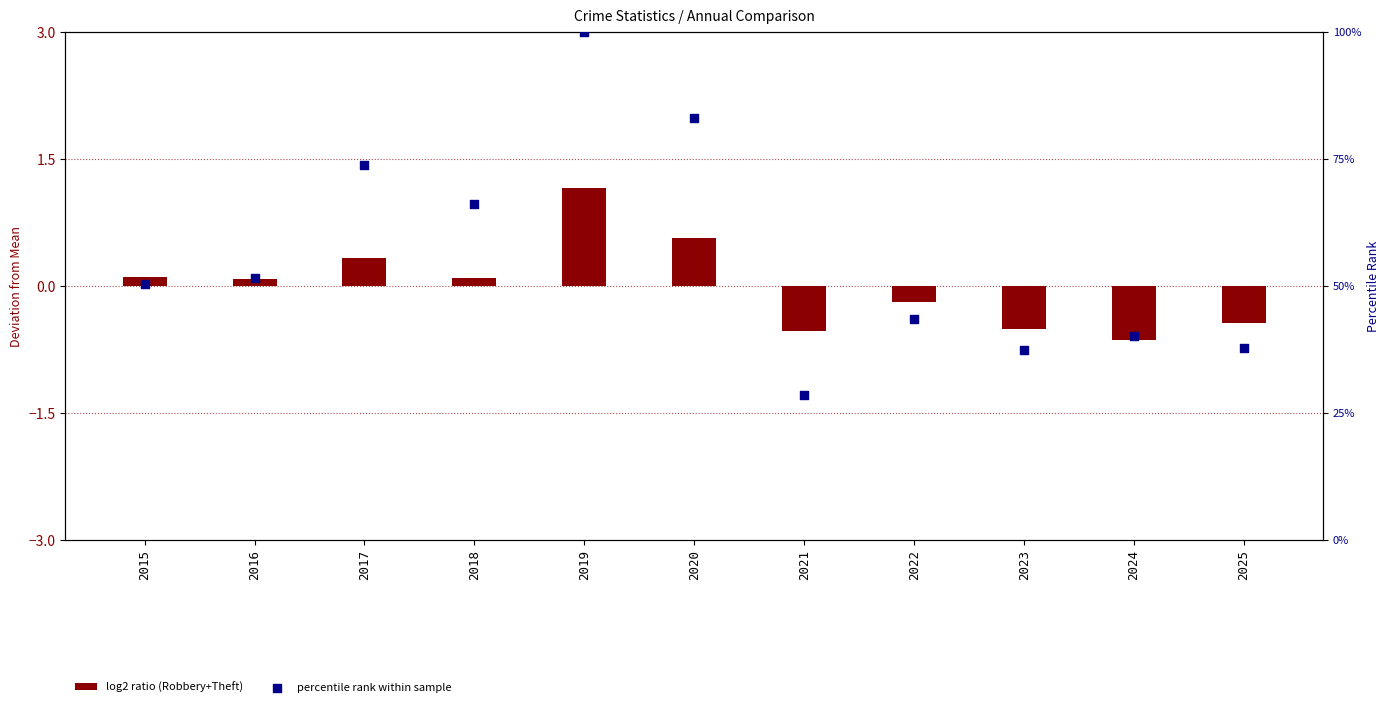

Which series has the widest spread of Y values?

percentile rank within sample